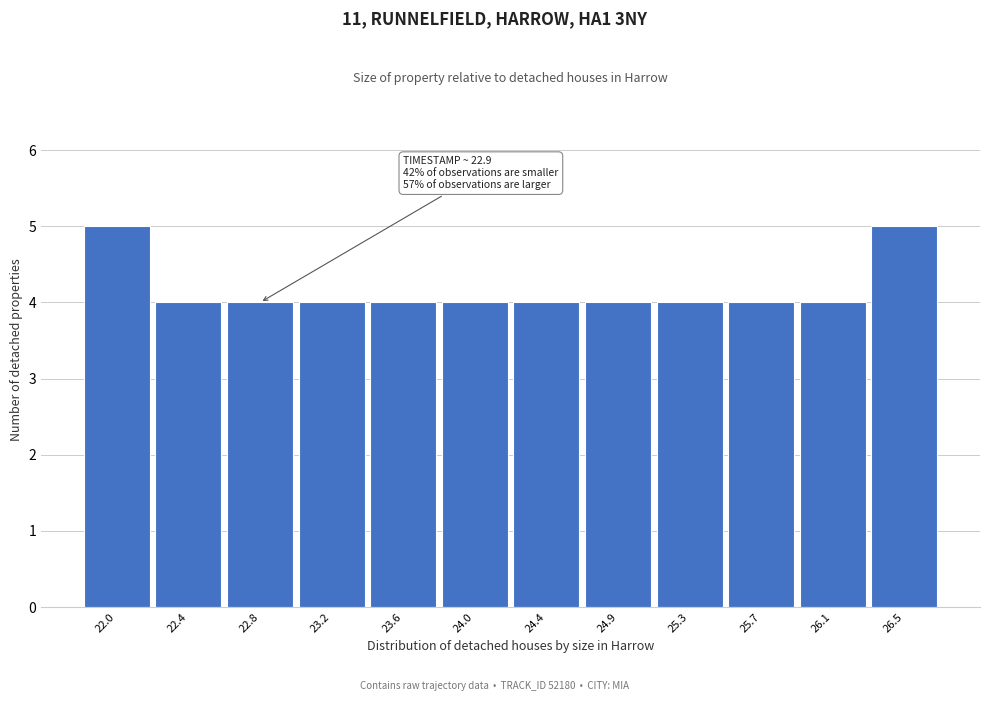

Reading left to right, what are all the values shown in this chart?

5	4	4	4	4	4	4	4	4	4	4	5